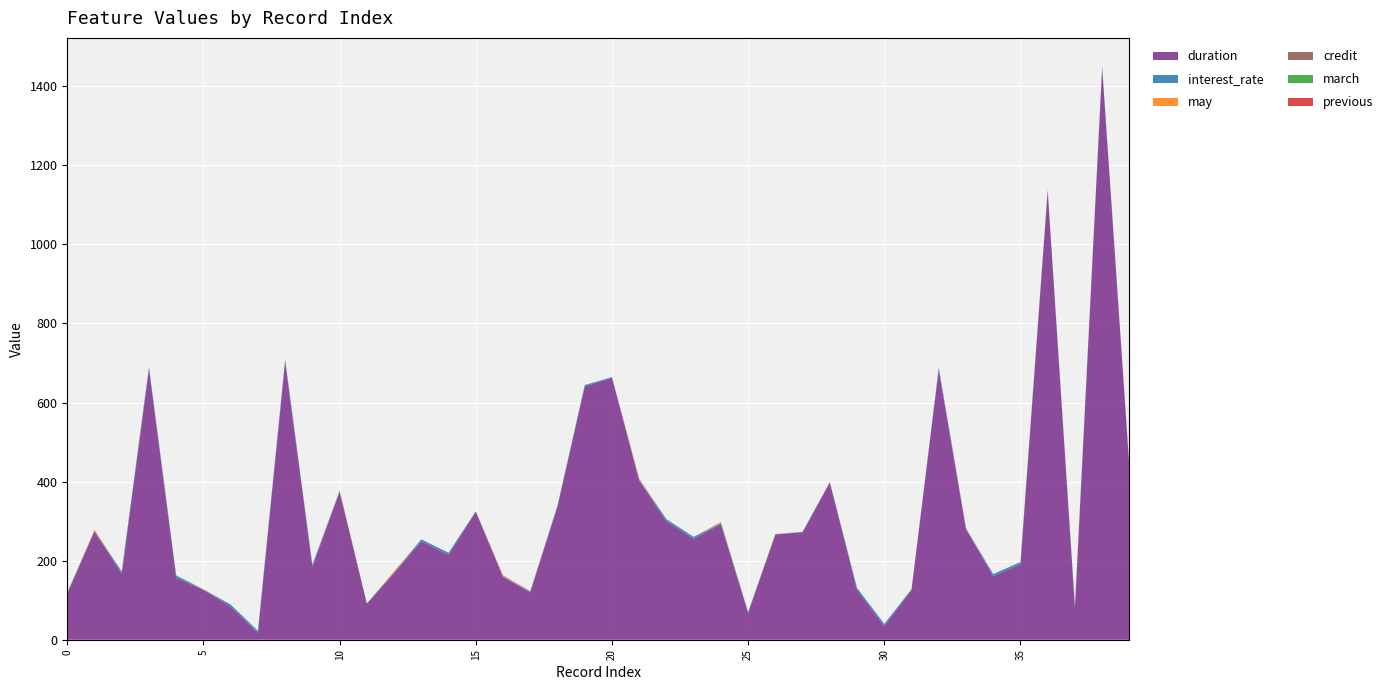

Reading left to right, list all the values displayed in this chart.

duration: 0=117.0	1=274.0	2=167.0	3=686.0	4=157.0	5=126.0	6=84.0	7=17.0	8=704.0	9=185.0	10=374.0	11=91.0	12=169.0	13=249.0	14=215.0	15=324.0	16=159.0	17=120.0	18=337.0	19=640.0	20=663.0	21=403.0	22=300.0	23=255.0	24=293.0	25=68.0	26=266.0	27=272.0	28=398.0	29=126.0	30=35.0	31=126.0	32=683.0	33=280.0	34=161.0	35=191.0	36=1135.0	37=81.0	38=1447.0	39=436.0
interest_rate: 0=1.3	1=0.8	2=4.9	3=4.1	4=4.9	5=0.9	6=5.0	7=4.9	8=5.0	9=4.9	10=1.4	11=0.8	12=0.7	13=4.9	14=5.0	15=0.9	16=0.8	17=1.8	18=1.3	19=4.1	20=1.3	21=0.7	22=5.0	23=5.0	24=1.4	25=1.2	26=0.7	27=0.9	28=0.6	29=5.0	30=5.0	31=1.2	32=4.9	33=1.3	34=4.9	35=4.9	36=1.3	37=4.1	38=1.8	39=1.3
may: 0=0.0	1=2.0	2=0.0	3=0.0	4=0.0	5=1.0	6=0.0	7=0.0	8=0.0	9=0.0	10=1.0	11=0.0	12=2.0	13=0.0	14=0.0	15=0.0	16=2.0	17=0.0	18=0.0	19=0.0	20=0.0	21=2.0	22=0.0	23=0.0	24=1.0	25=0.0	26=1.0	27=0.0	28=0.0	29=0.0	30=0.0	31=0.0	32=0.0	33=1.0	34=0.0	35=0.0	36=1.0	37=0.0	38=0.0	39=0.0
credit: 0=0.0	1=0.0	2=0.0	3=0.0	4=0.0	5=0.0	6=0.0	7=0.0	8=0.0	9=0.0	10=0.0	11=0.0	12=0.0	13=0.0	14=0.0	15=0.0	16=0.0	17=1.0	18=0.0	19=0.0	20=0.0	21=0.0	22=0.0	23=0.0	24=0.0	25=0.0	26=0.0	27=0.0	28=0.0	29=0.0	30=0.0	31=0.0	32=0.0	33=0.0	34=0.0	35=0.0	36=0.0	37=0.0	38=1.0	39=0.0
march: 0=1.0	1=0.0	2=1.0	3=0.0	4=1.0	5=0.0	6=0.0	7=1.0	8=0.0	9=0.0	10=0.0	11=0.0	12=0.0	13=0.0	14=0.0	15=0.0	16=0.0	17=0.0	18=1.0	19=0.0	20=0.0	21=1.0	22=0.0	23=0.0	24=1.0	25=1.0	26=0.0	27=0.0	28=0.0	29=0.0	30=0.0	31=1.0	32=1.0	33=0.0	34=0.0	35=1.0	36=1.0	37=0.0	38=0.0	39=1.0
previous: 0=0.0	1=1.0	2=0.0	3=0.0	4=0.0	5=0.0	6=0.0	7=0.0	8=0.0	9=0.0	10=1.0	11=0.0	12=1.0	13=0.0	14=0.0	15=0.0	16=1.0	17=0.0	18=0.0	19=0.0	20=0.0	21=1.0	22=0.0	23=0.0	24=1.0	25=0.0	26=0.0	27=0.0	28=0.0	29=0.0	30=0.0	31=0.0	32=0.0	33=0.0	34=0.0	35=0.0	36=0.0	37=0.0	38=0.0	39=0.0